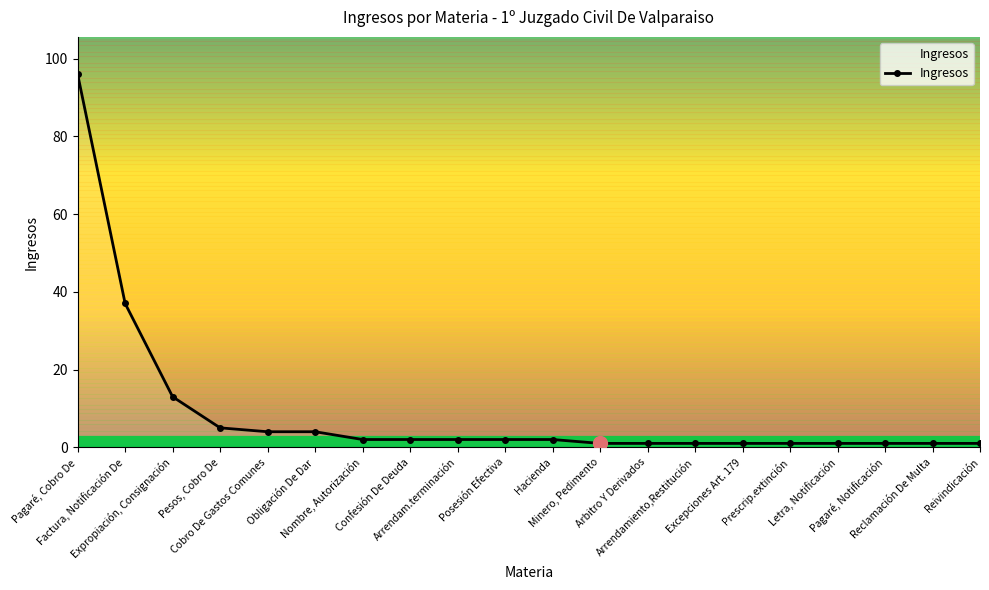

Which has a higher value, Reclamación De Multa or Obligación De Dar?

Obligación De Dar